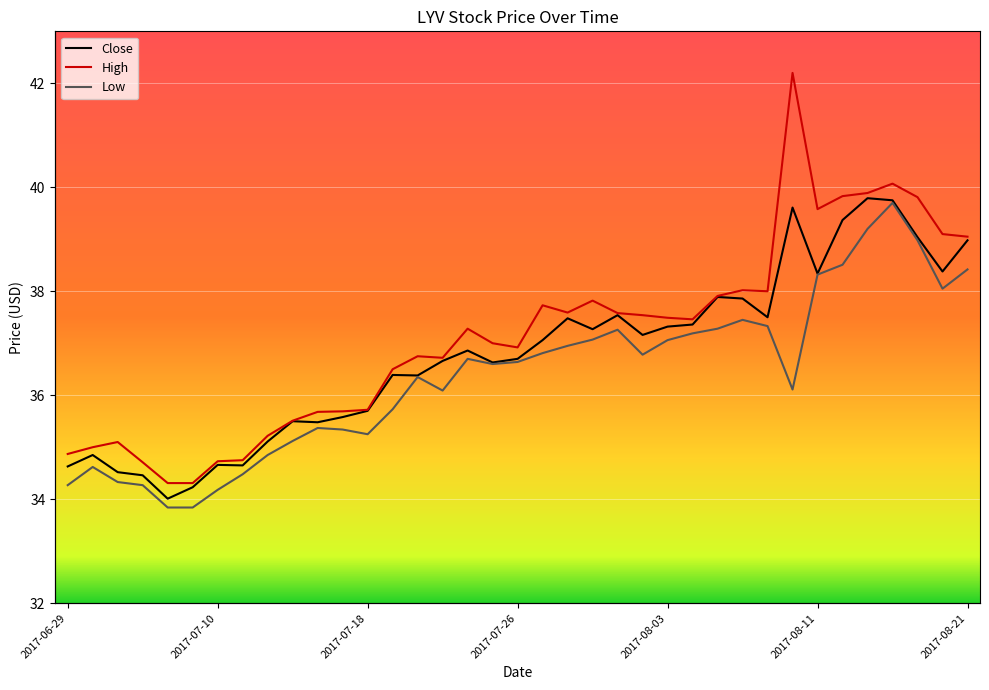

At which category is the sum across all series the highest?

2017-08-16